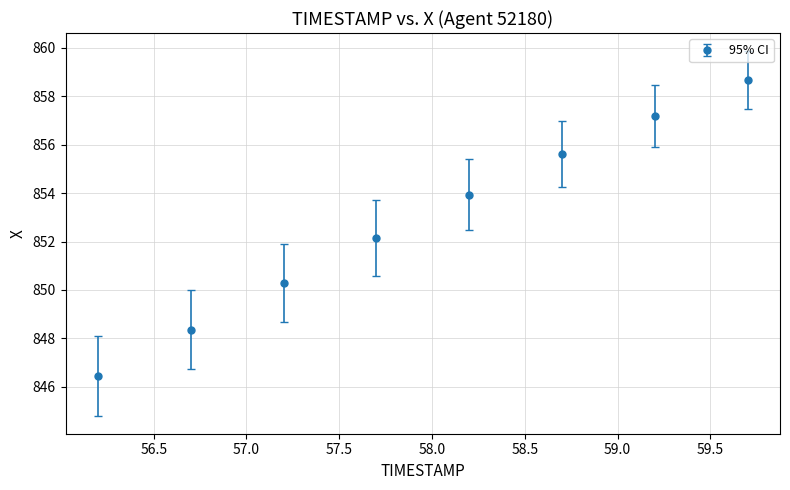

What is the maximum value shown in the chart?

858.7